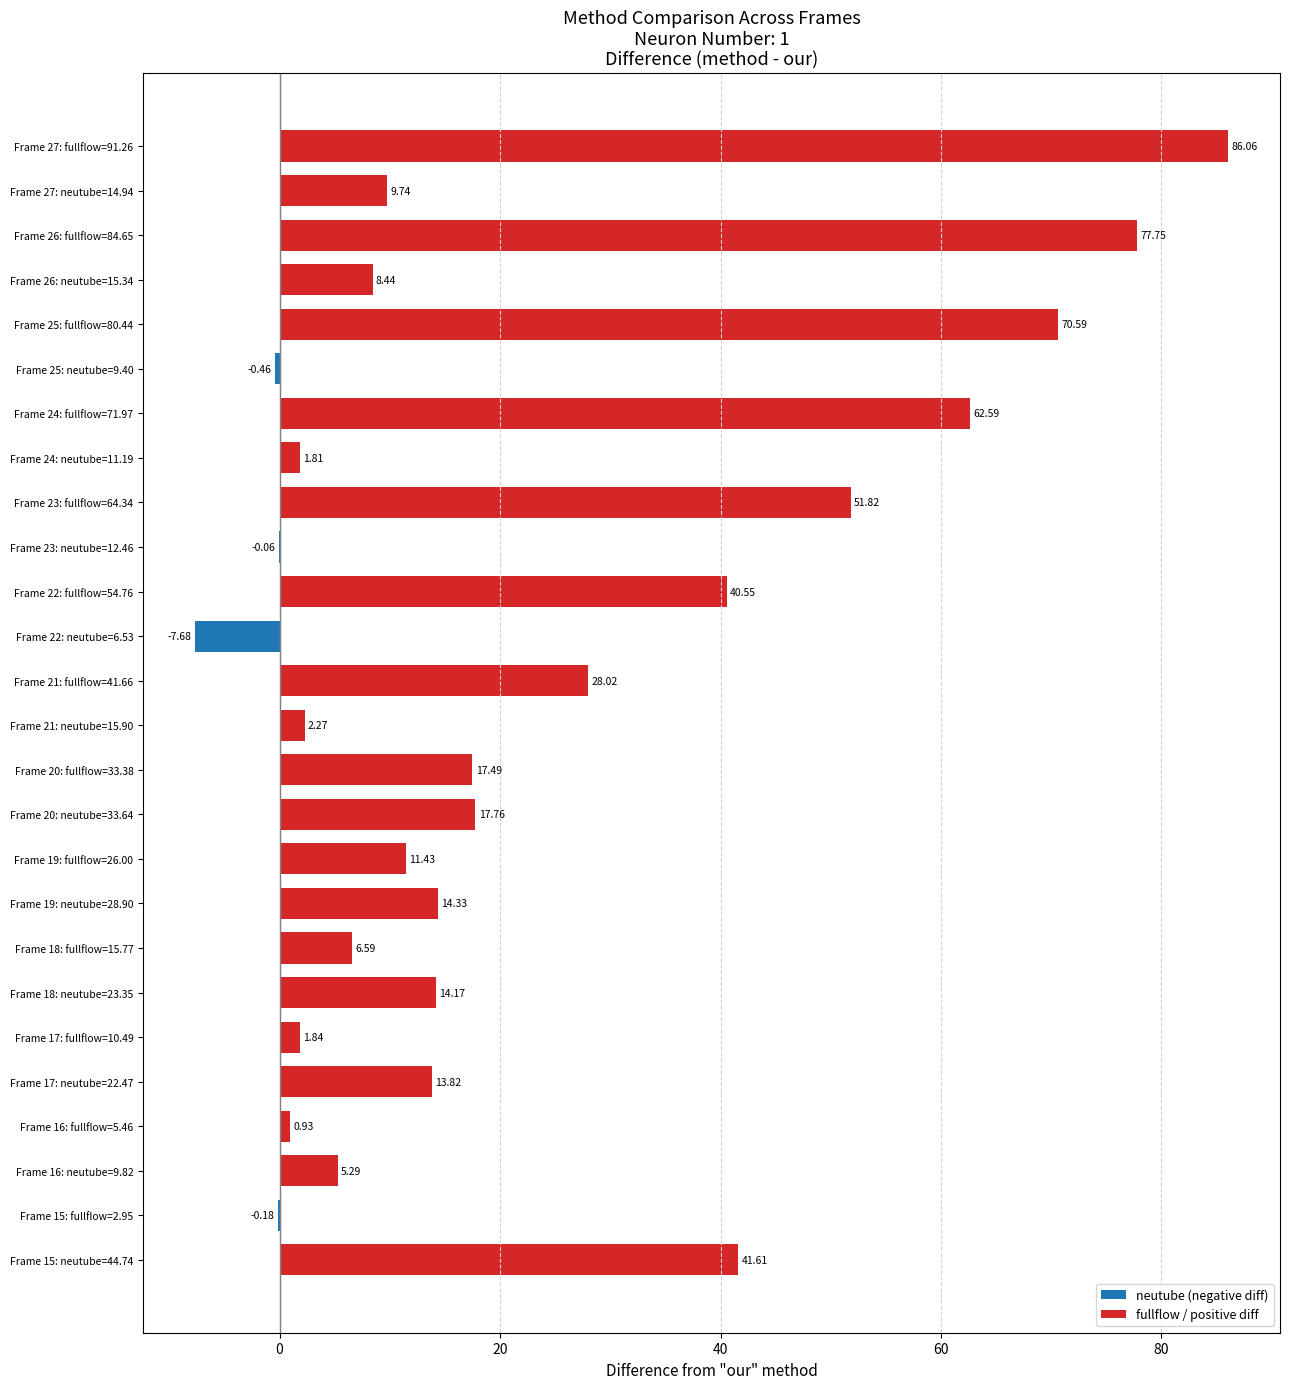

What is the sum of the values at Frame 15: neutube=44.74 and Frame 18: neutube=23.35?

55.8